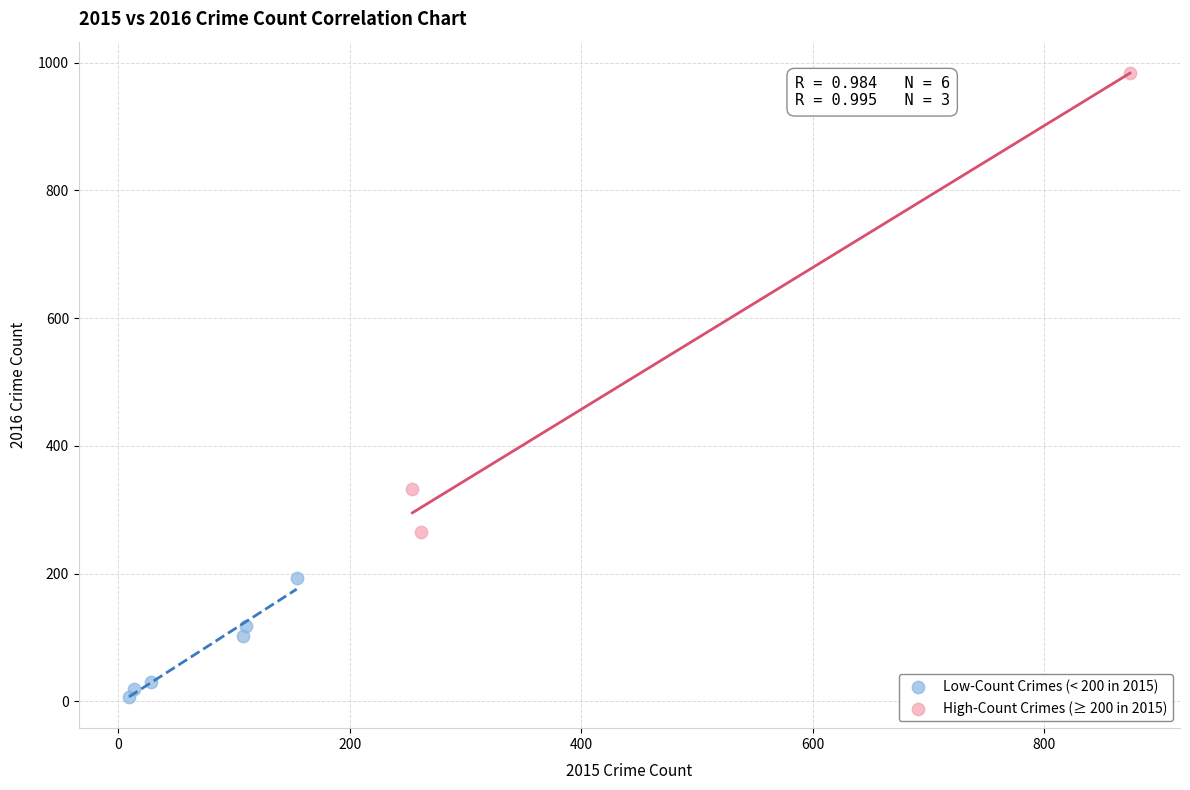

Which series reaches the minimum Y coordinate?

Low-Count Crimes (< 200 in 2015)